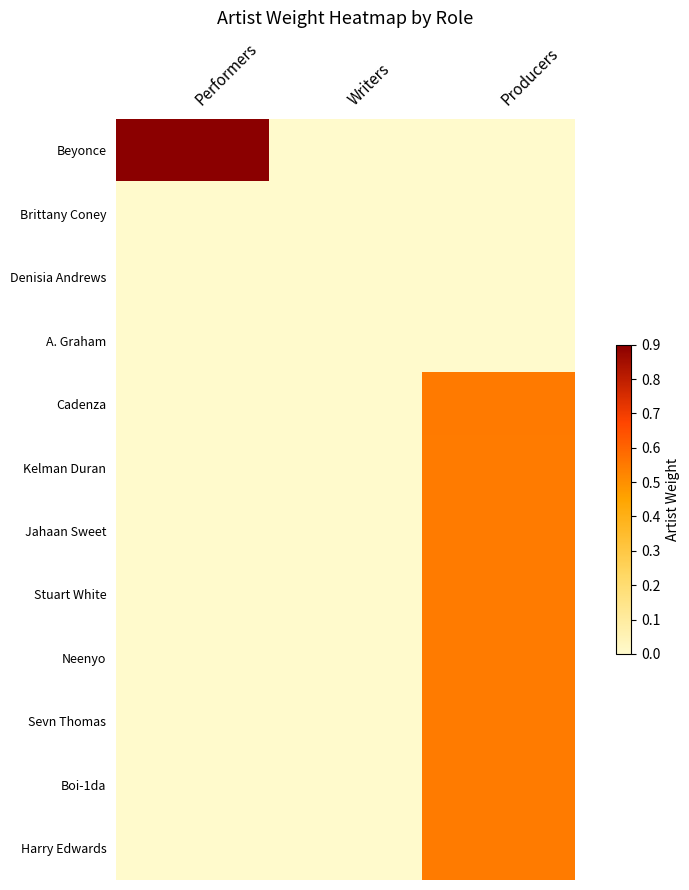

Which category has the lowest value across all series?

Writers